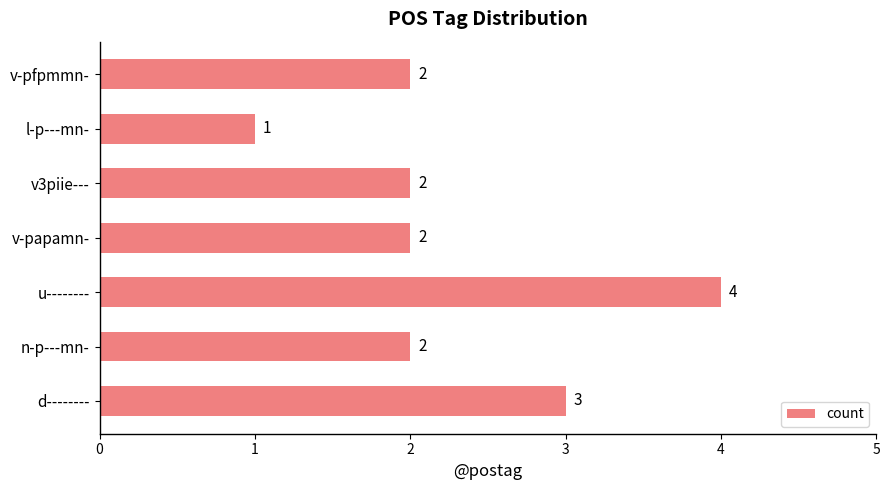

Read the value at u--------.

4